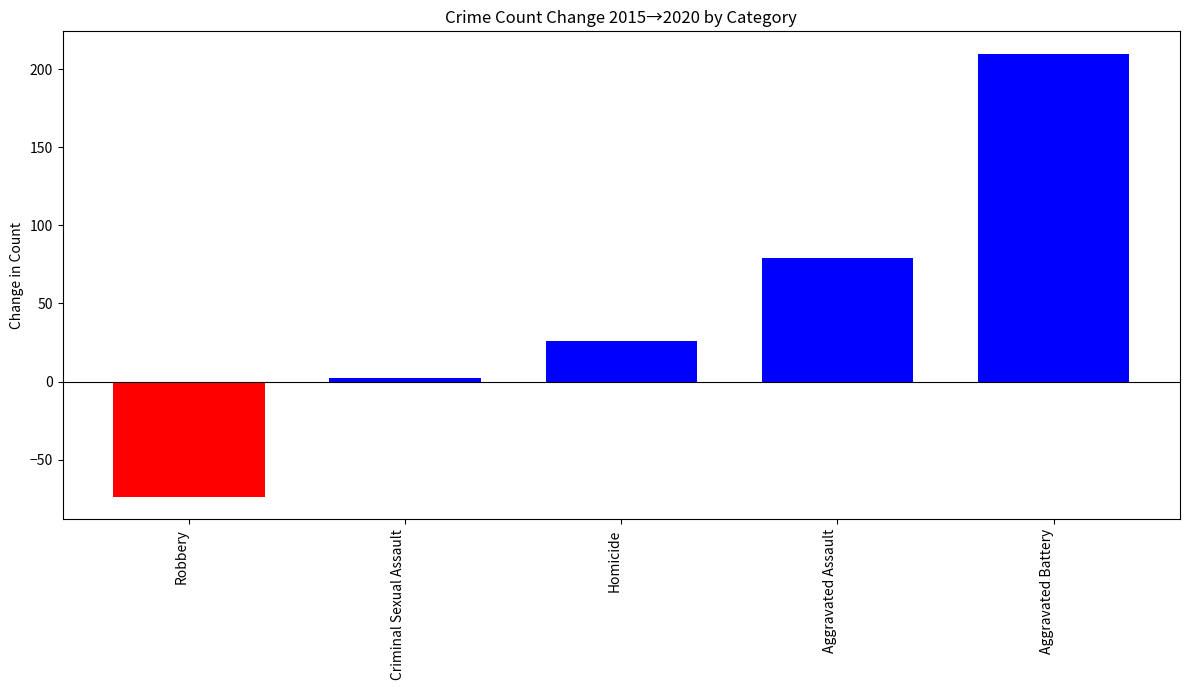

What is the label of the 5th bar from the right?

Robbery